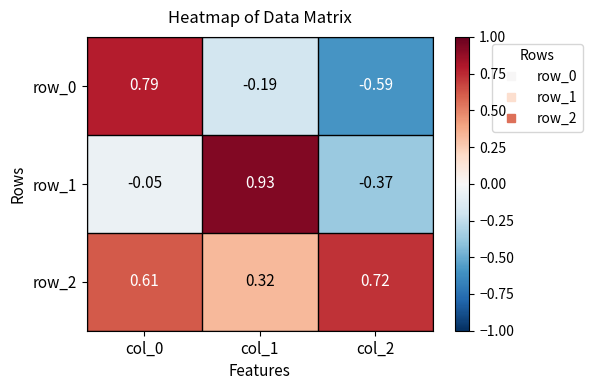

Is the value of row_2 at col_1 greater than the value of row_1 at col_1?

No